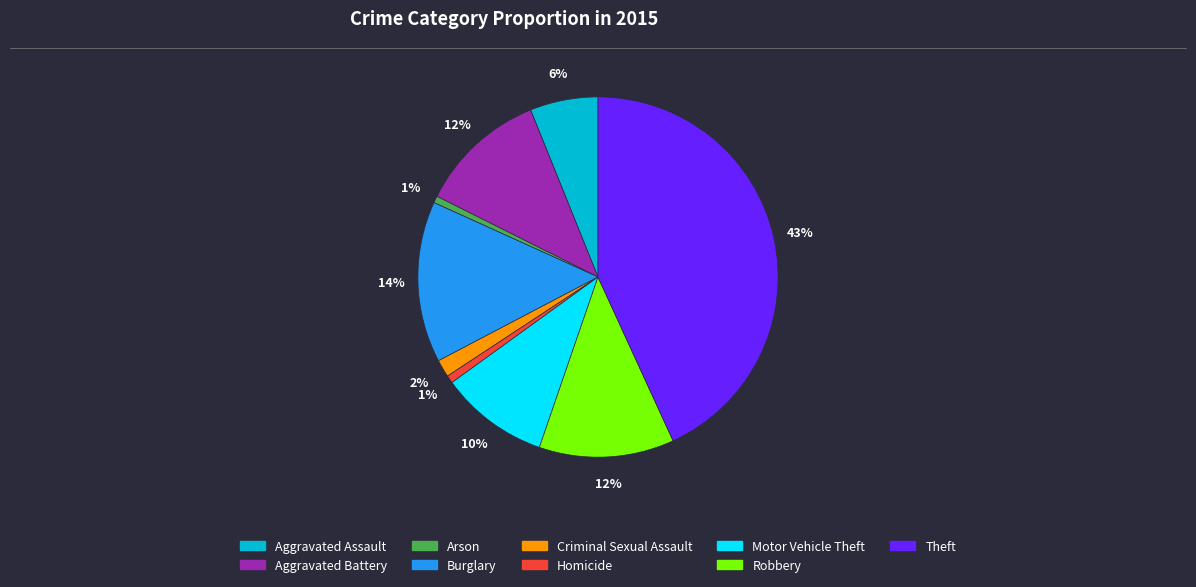

Do Criminal Sexual Assault and Homicide together represent more than half of the pie?

No